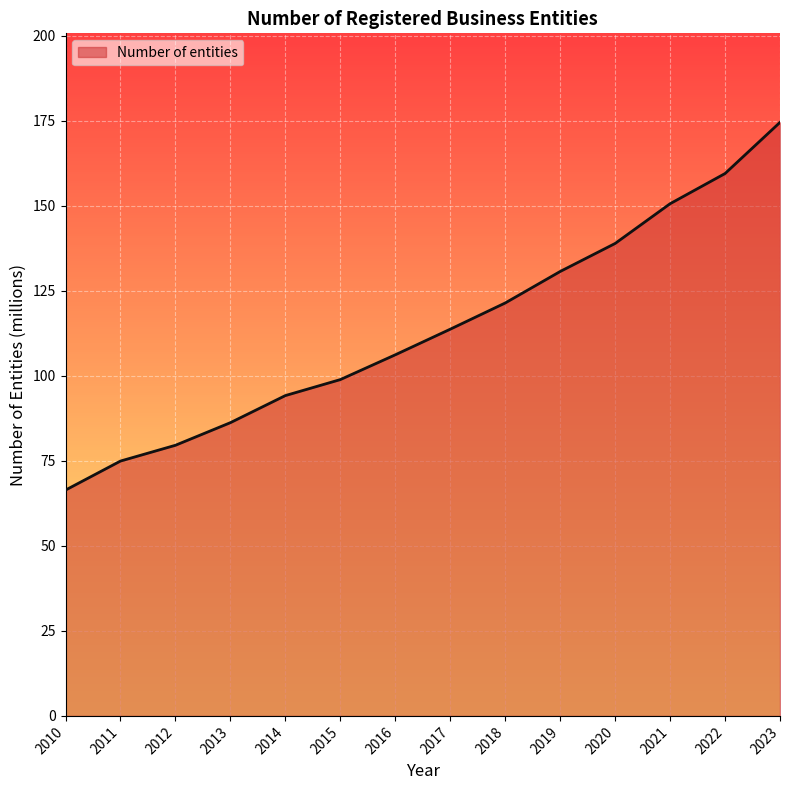

What is the smallest value displayed?

66.4